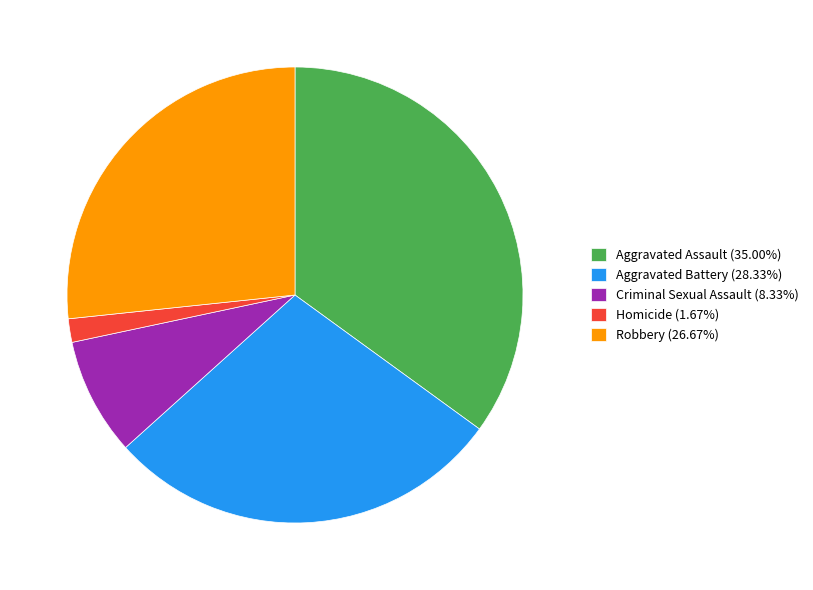

The Robbery slice represents 33% of the pie. True or false?

False